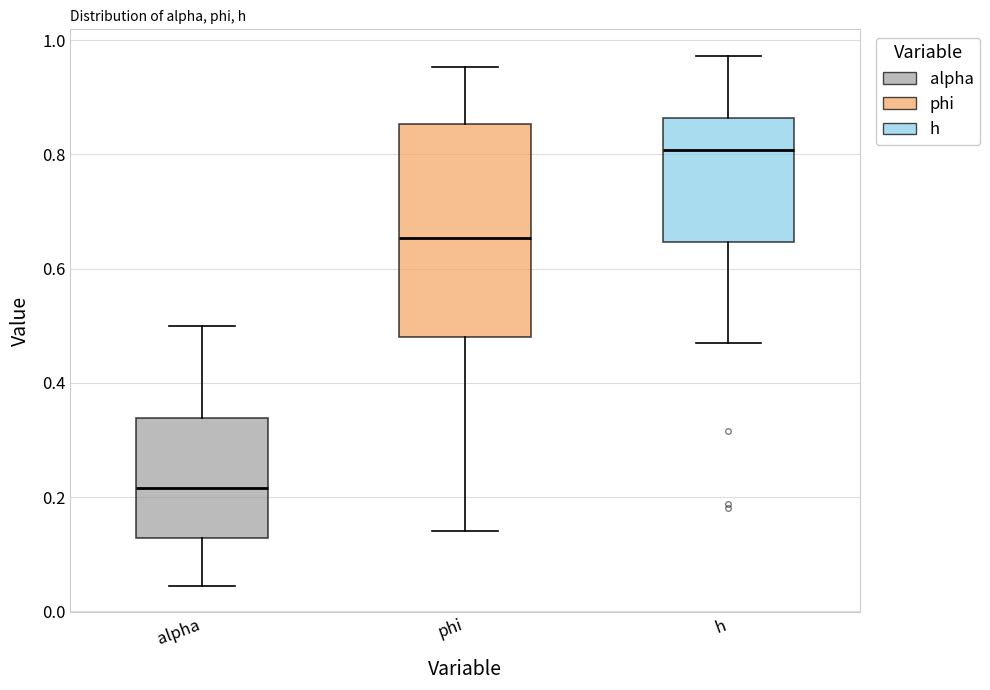

Where is the upper edge of the box for phi on the y-axis? The values are not printed on the chart, so give them approximately, as read against the axis.

0.86